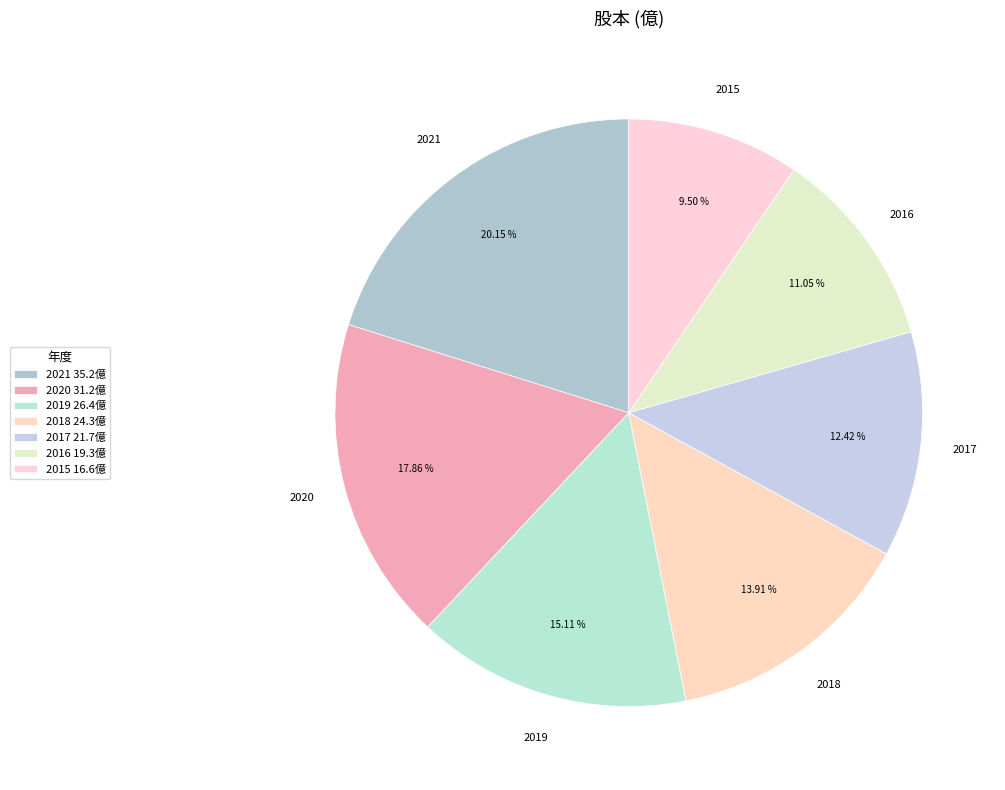

True or false: 2018 accounts for 14% of the total.

True